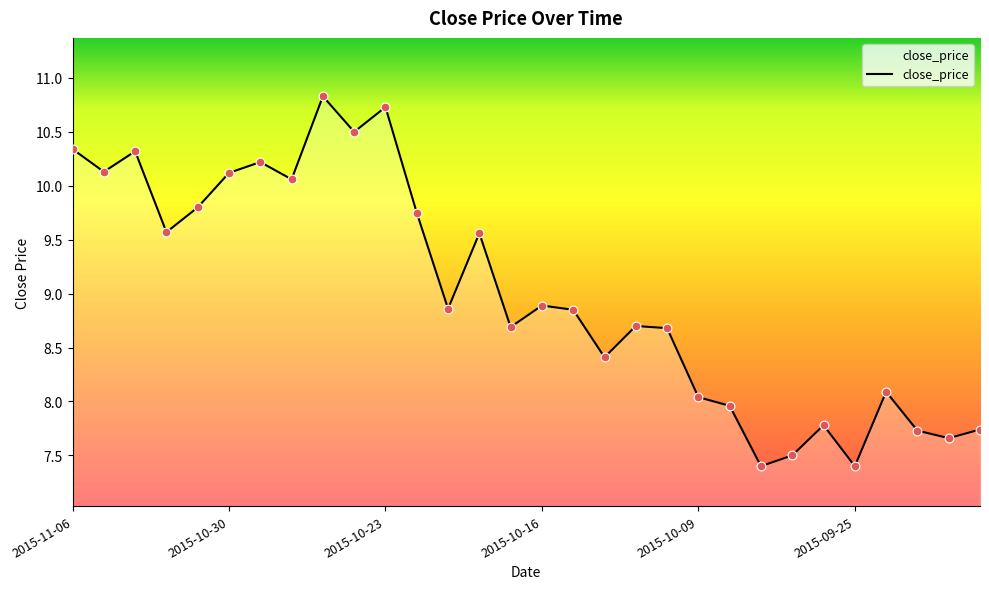

What is the greatest value displayed?

10.8